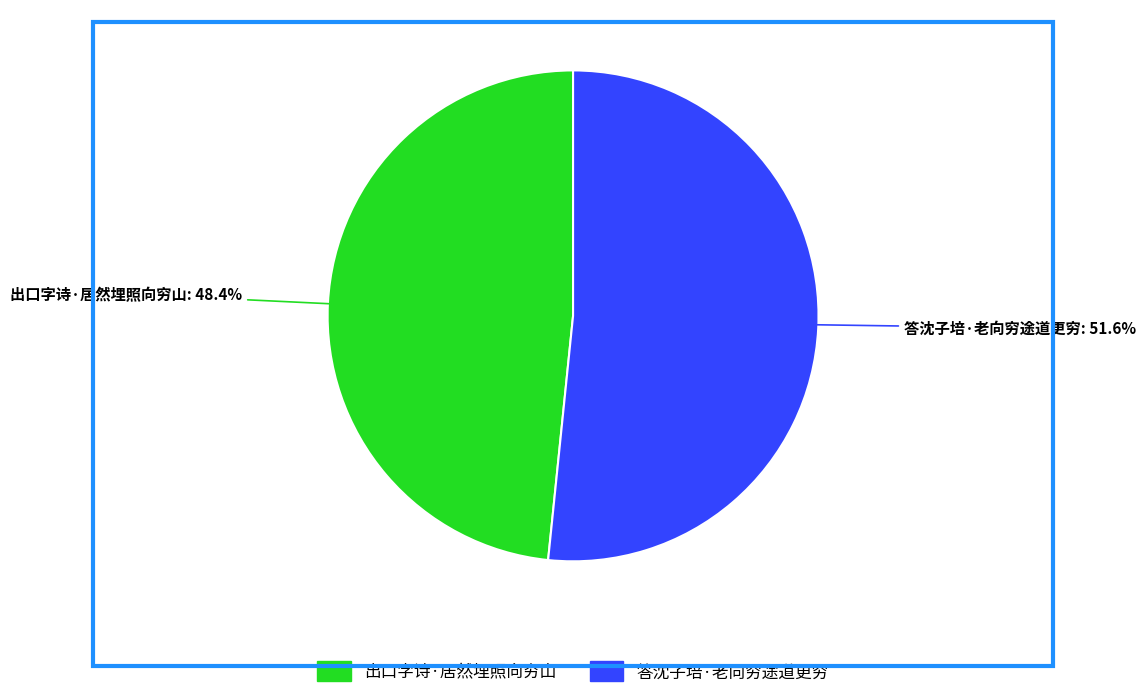

Approximately how many times larger is the value at 出口字诗·居然埋照向穷山 compared to 答沈子培·老向穷途道更穷?

0.9